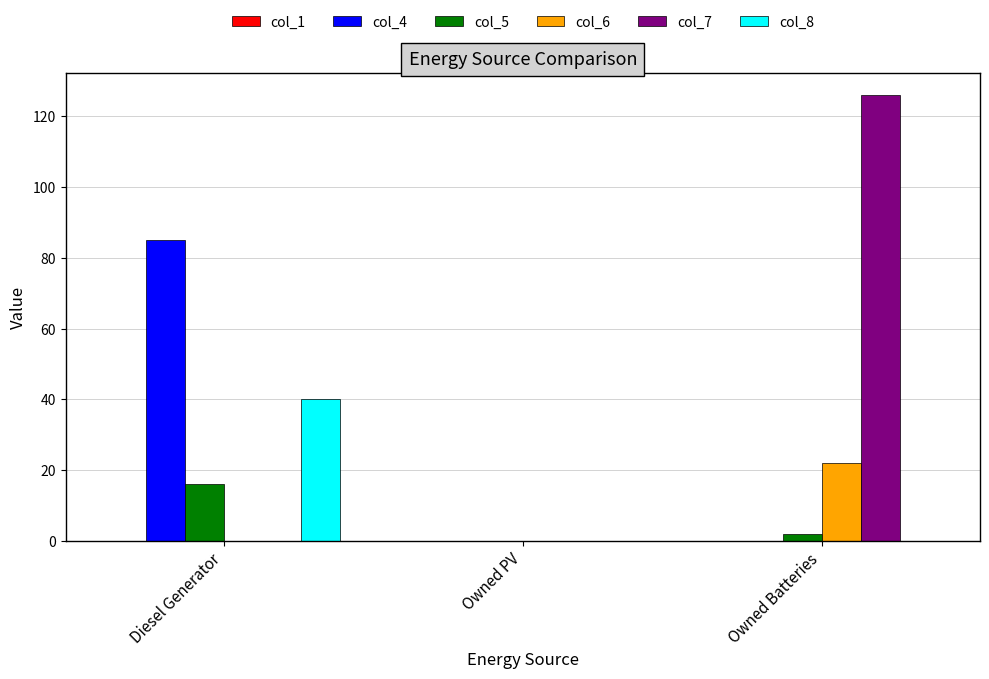

At which category is the sum across all series the highest?

Owned Batteries